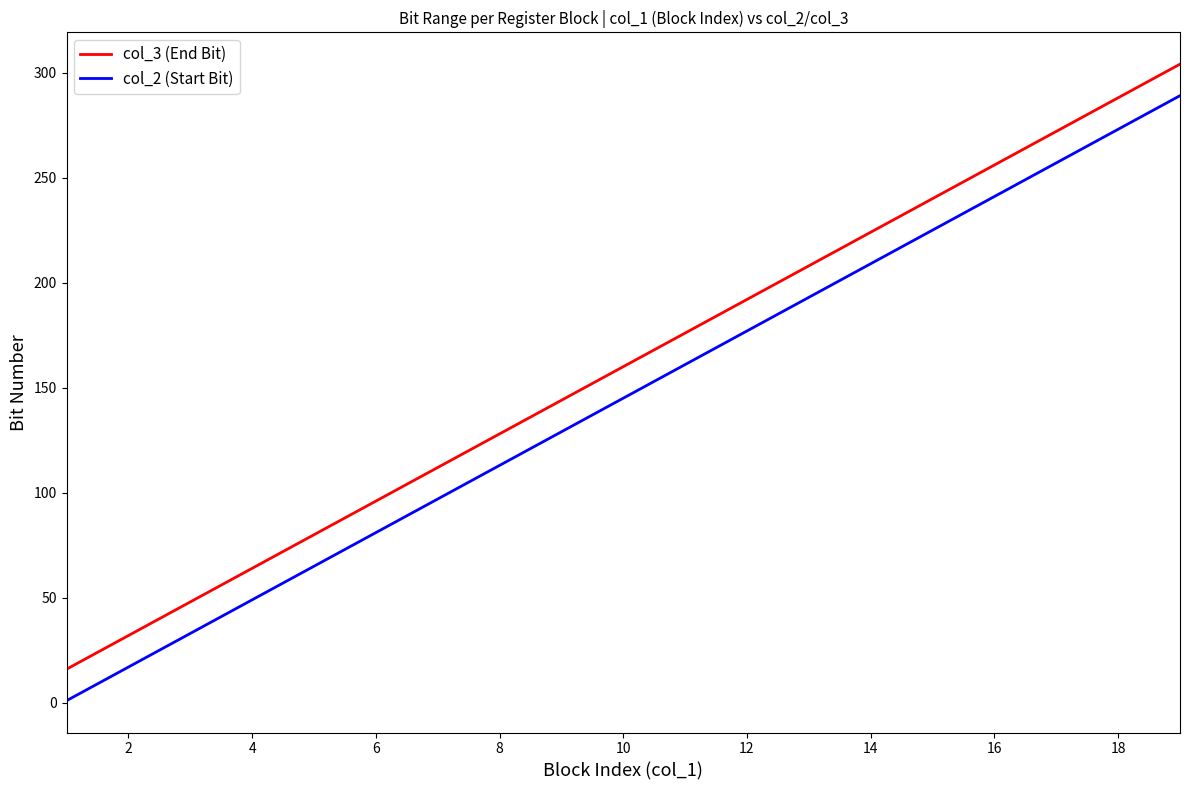

True or false: col_2 (Start Bit) has more than 0 points higher than both neighbors.

False